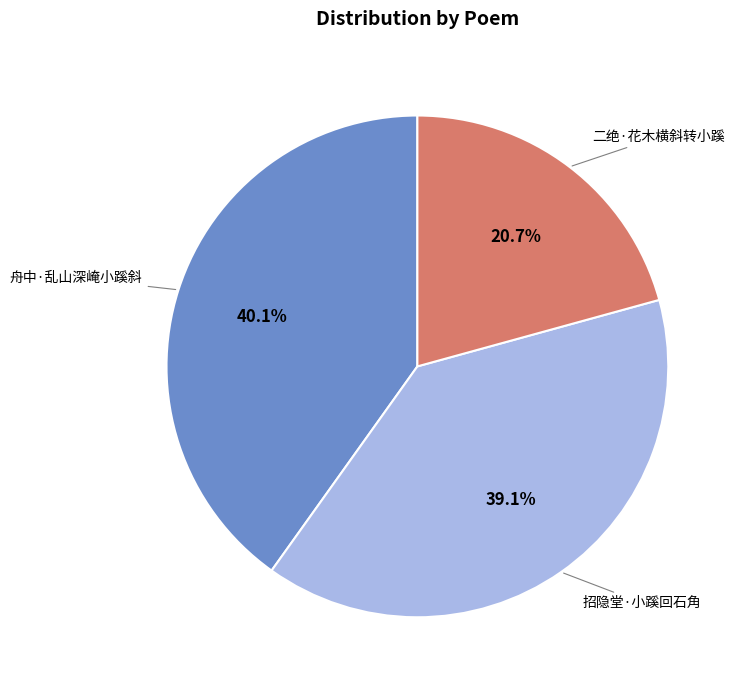

Is there any slice that represents more than half of the pie?

No